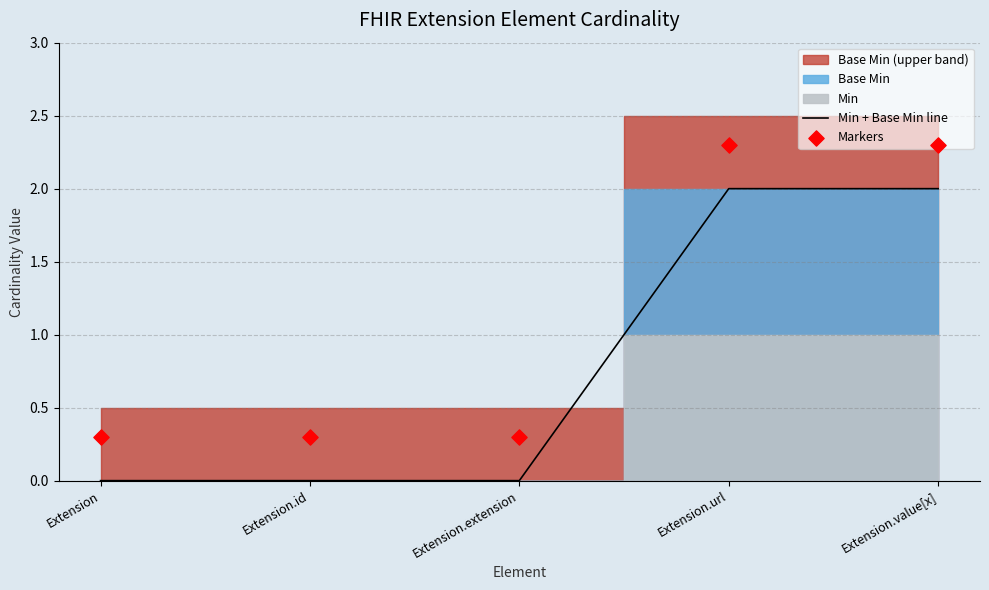

At how many categories does at least one series exceed 1?

2